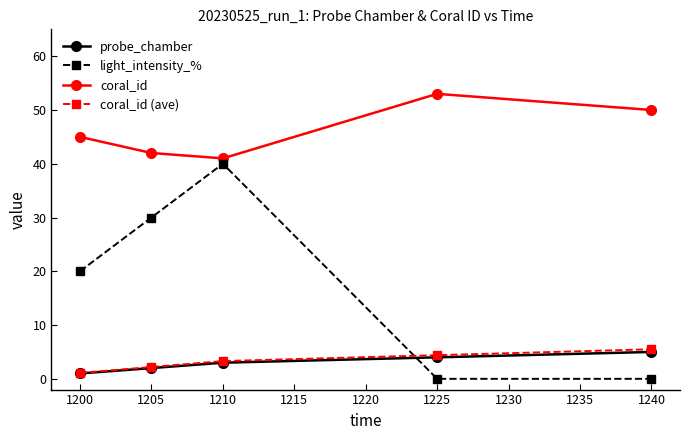

How many categories are shown in the chart?

5